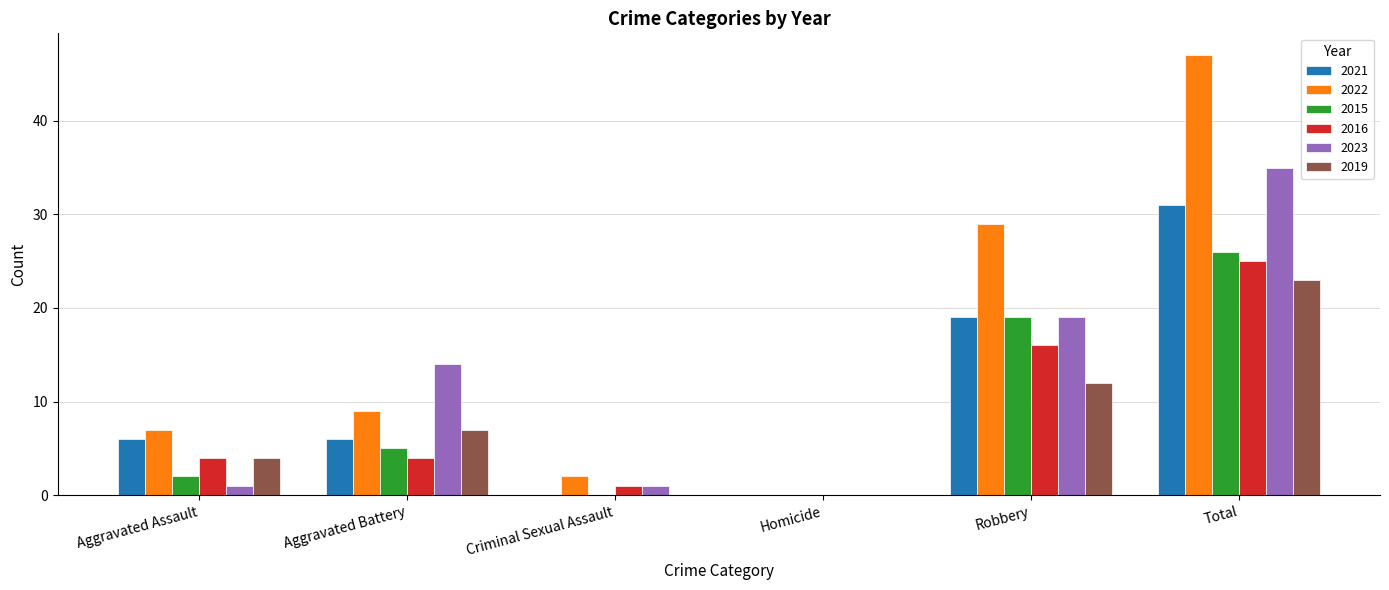

The value of 2016 at Homicide is 0. True or false?

True